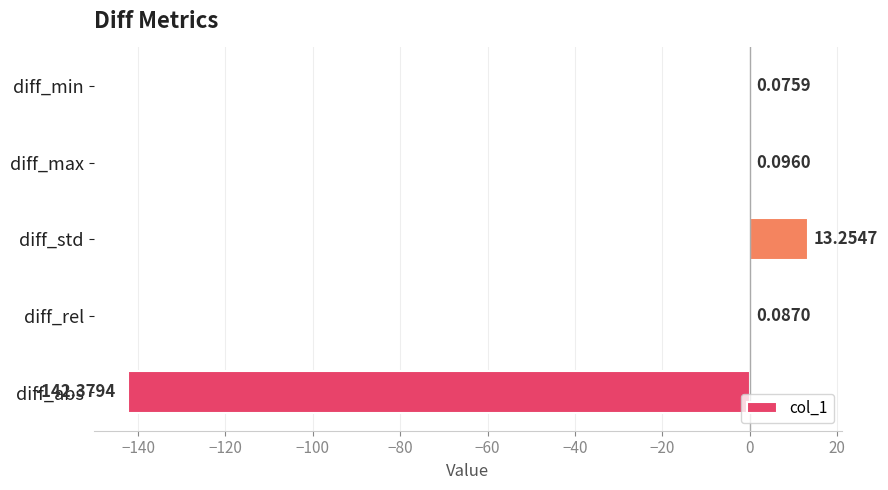

At which label is the value closest to -64?

diff_min